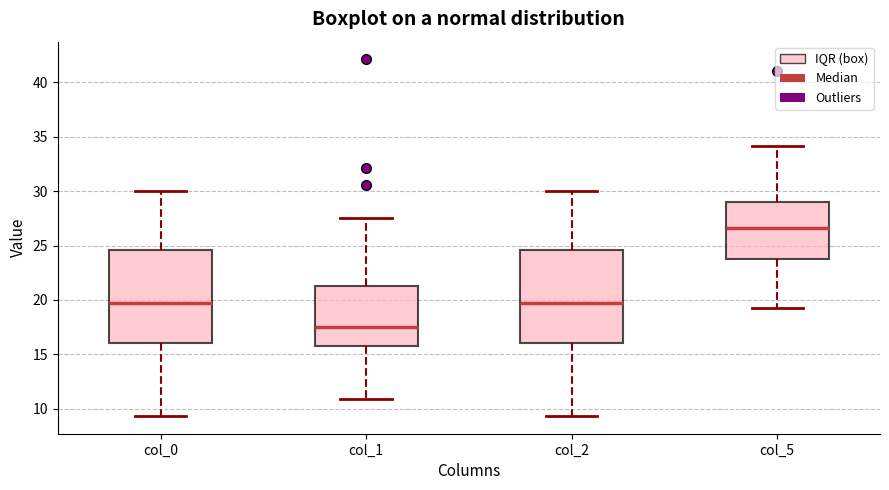

Reading left to right, transcribe this box plot: for each box, give where its median line is, the range the box spans, and where its two whiskers end, as read against the y-axis. The values are not printed on the chart, so give them approximately, as read against the axis.

col_0: median 19.5, box 16.0 to 24.5, whiskers 9.5 to 30.0
col_1: median 17.5, box 15.5 to 21.5, whiskers 11.0 to 27.5
col_2: median 19.5, box 16.0 to 24.5, whiskers 9.5 to 30.0
col_5: median 26.5, box 24.0 to 29.0, whiskers 19.0 to 34.0